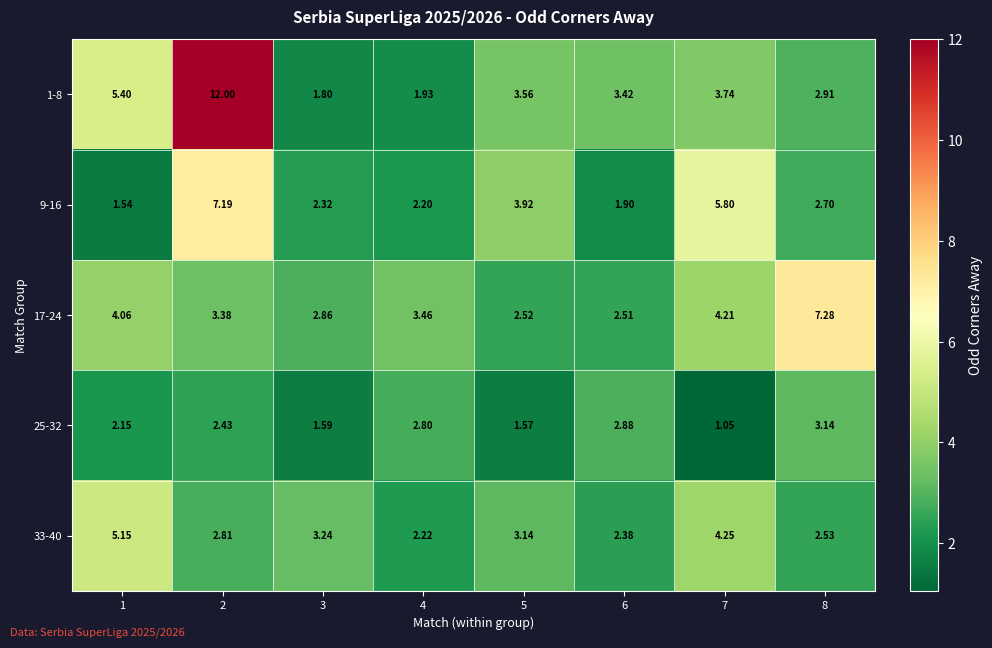

At which category is the sum across all series the highest?

2